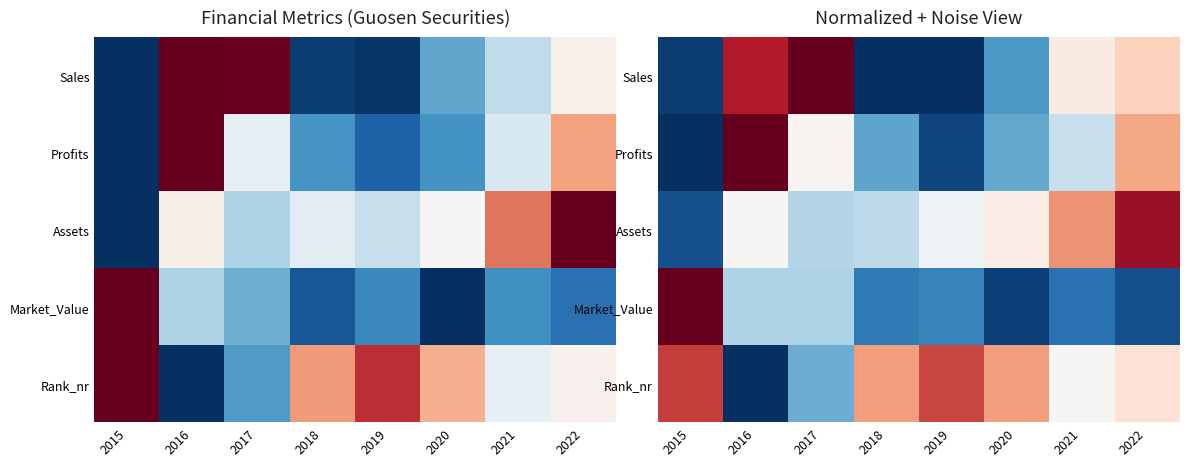

At which label does Profits reach its minimum?

2015